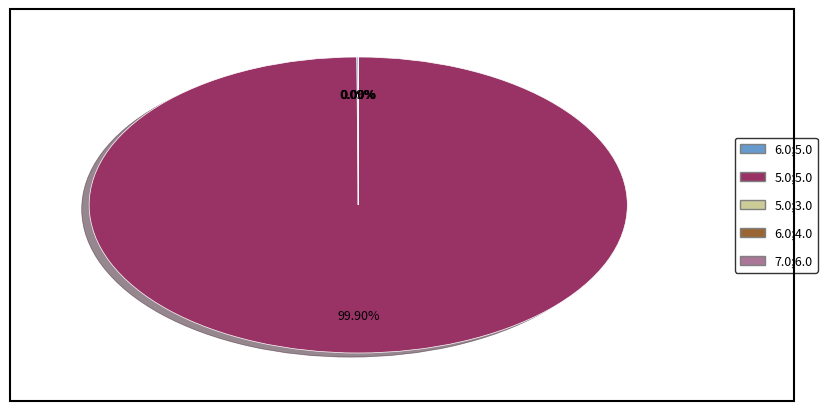

Does 5.0;5.0 represent more than half of the total?

Yes